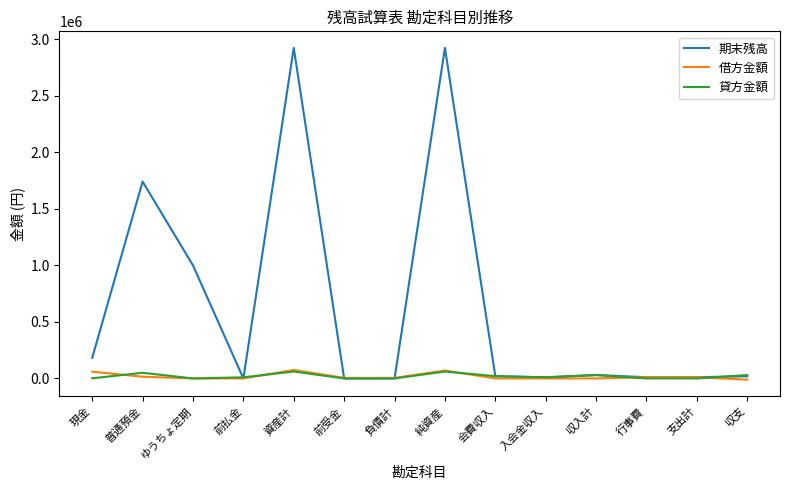

What is the maximum value for 期末残高?

2924022